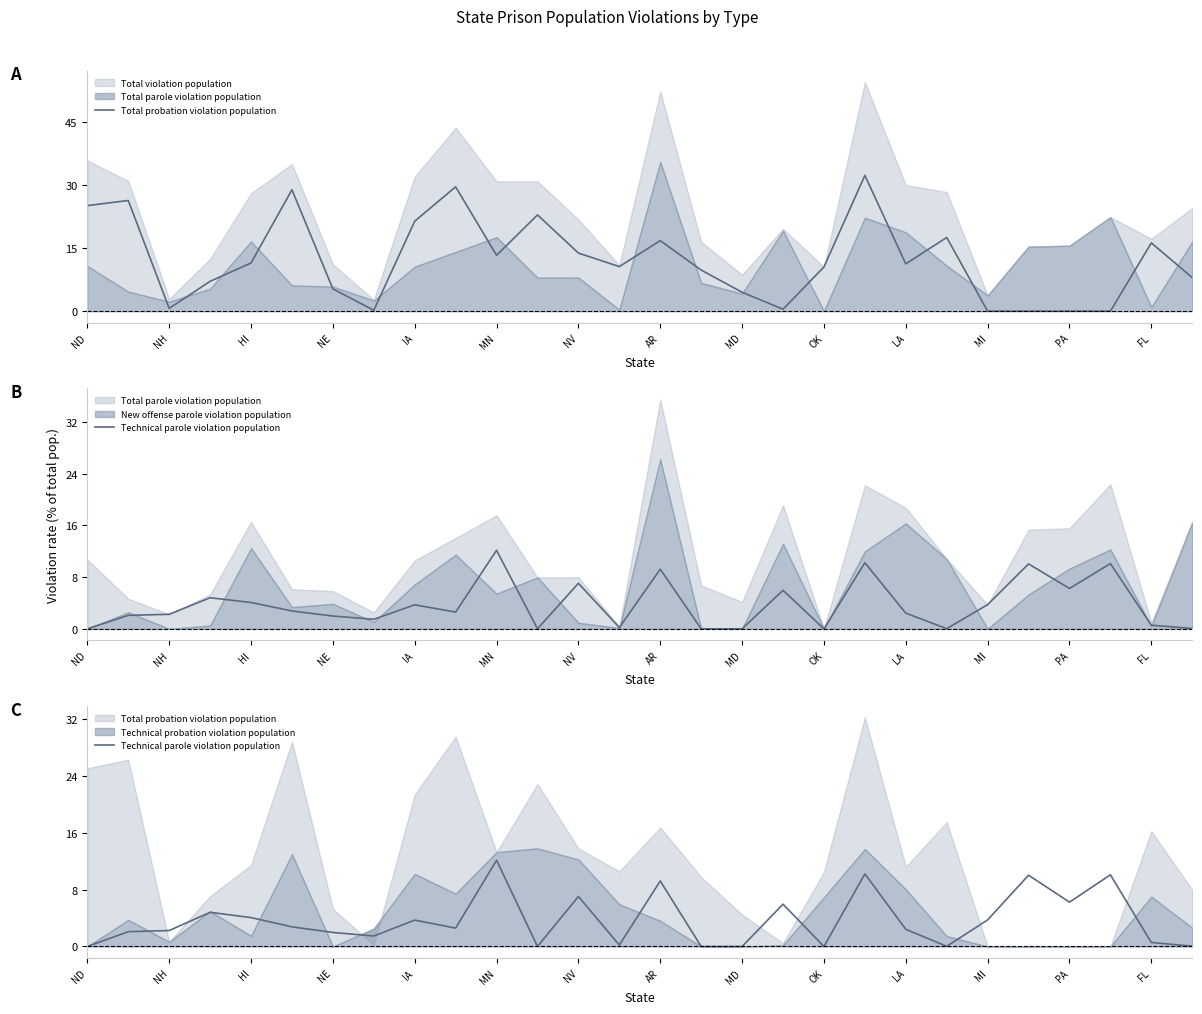

What is the average value of the Technical parole violation population series?

3.7